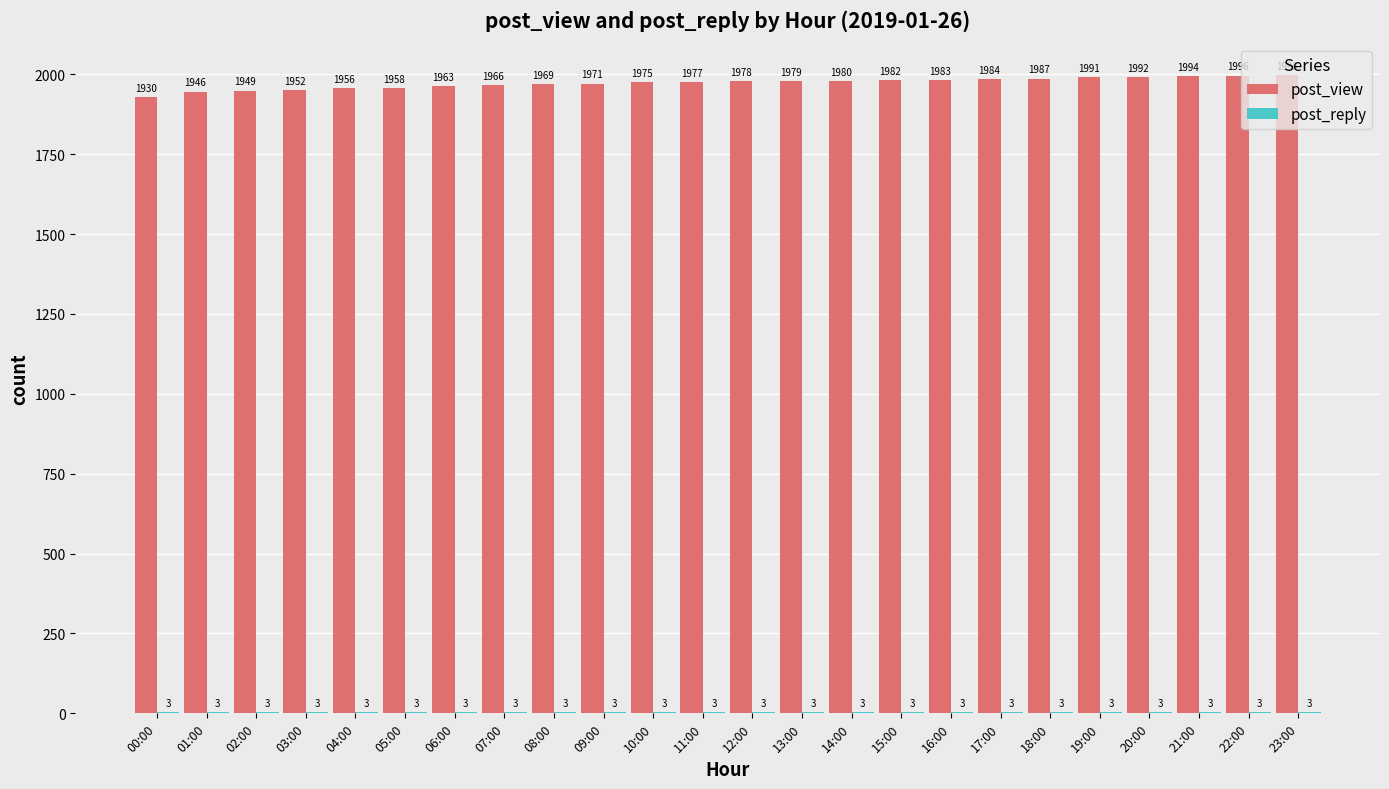

At which category is the sum across all series the highest?

23:00